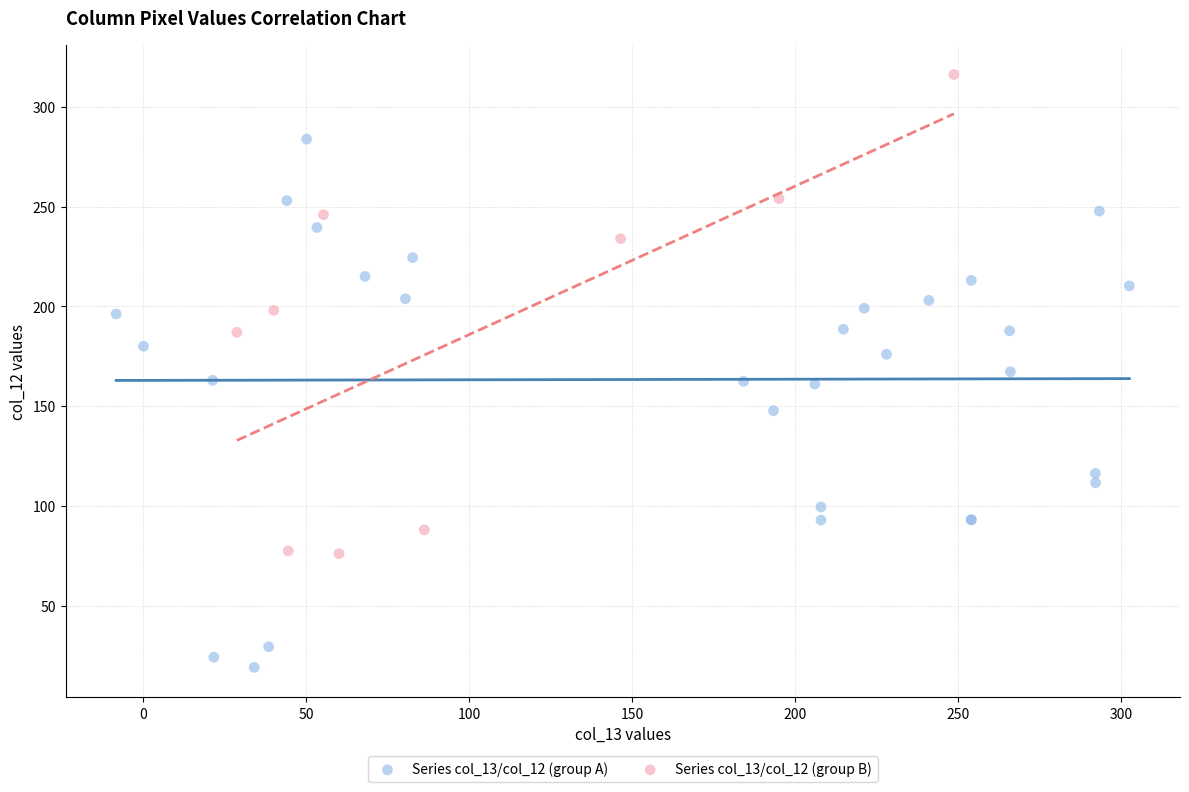

Which series reaches the maximum Y coordinate?

Series col_13/col_12 (group B)